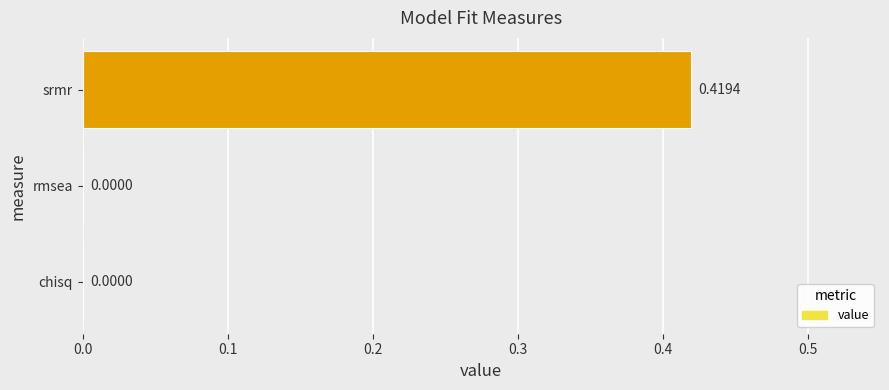

Which label corresponds to the largest value in the chart?

srmr